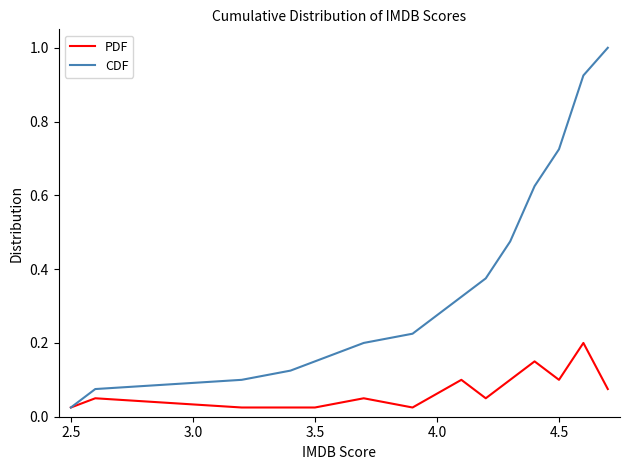

What is the maximum value shown in the chart?

1.0